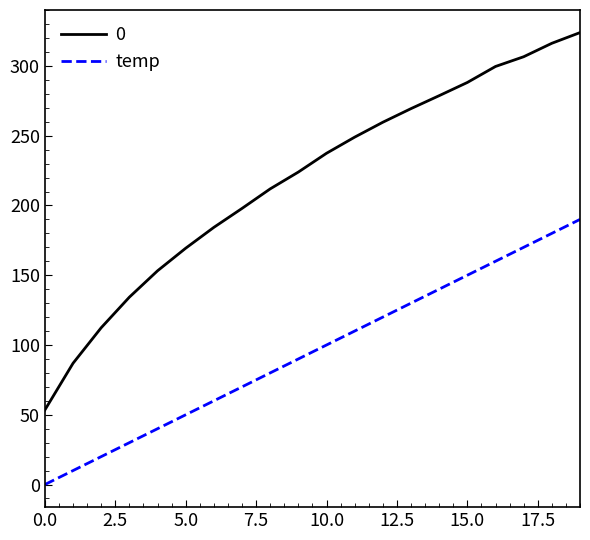

Rank the series by their average value, from lowest to highest.

temp, 0